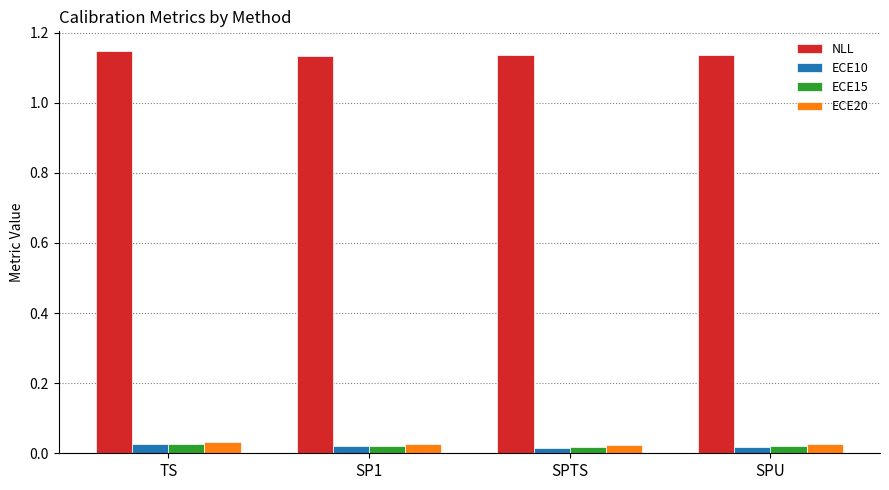

What is the sum of all ECE15 values?

0.1